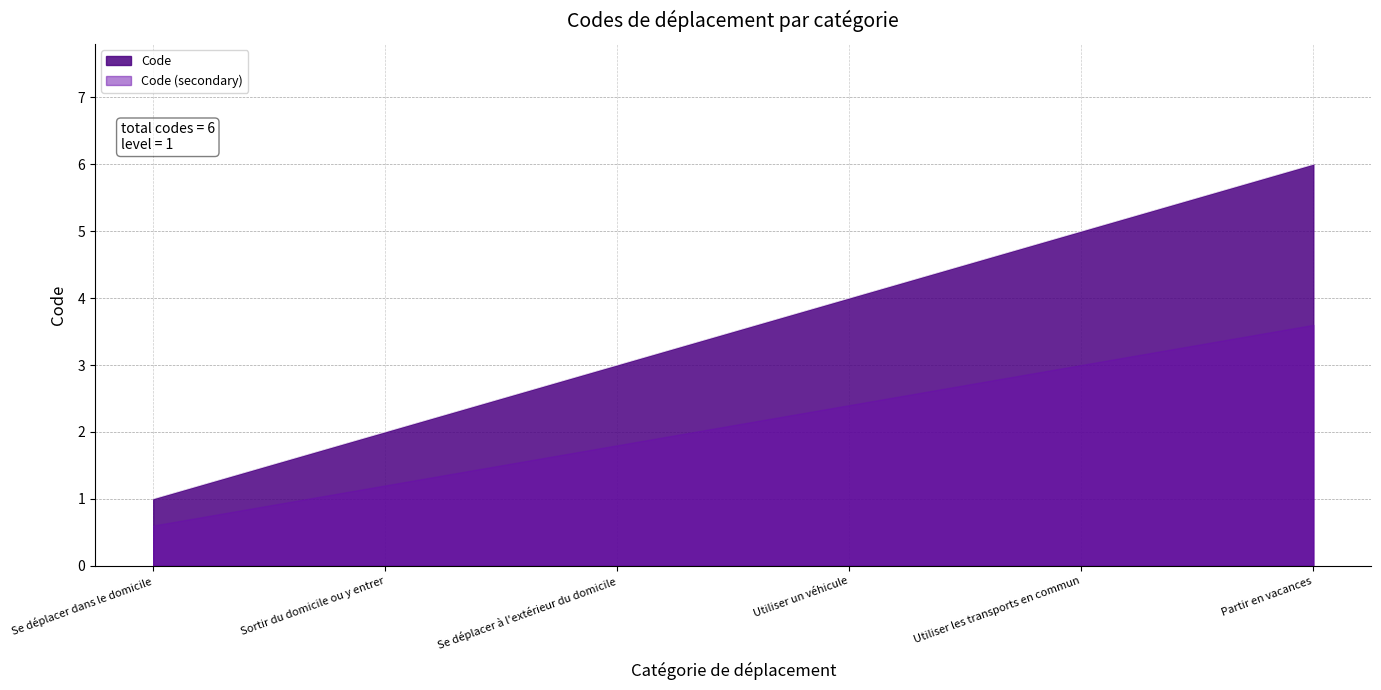

What is the ratio of the value at Se déplacer à l'extérieur du domicile to the value at Partir en vacances?

0.5